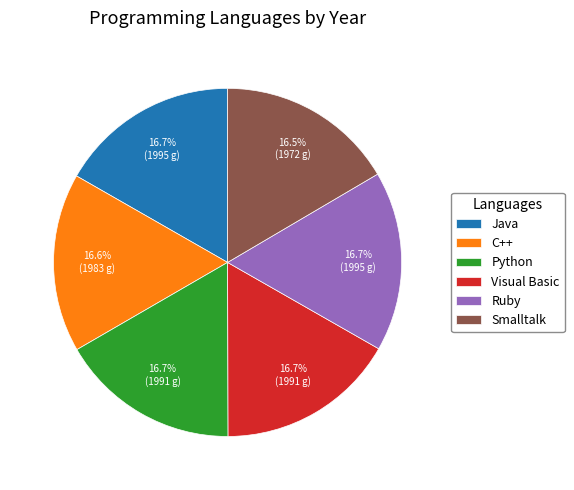

Is Java the majority of the pie?

No